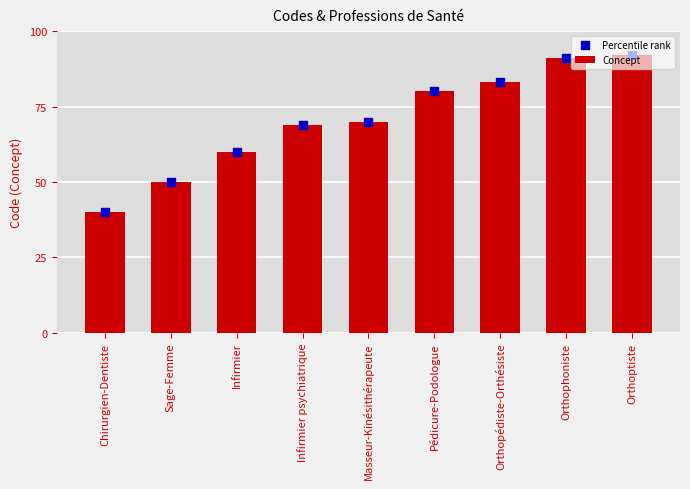

Is the value of Concept at Chirurgien-Dentiste greater than the value of Percentile rank at Sage-Femme?

No